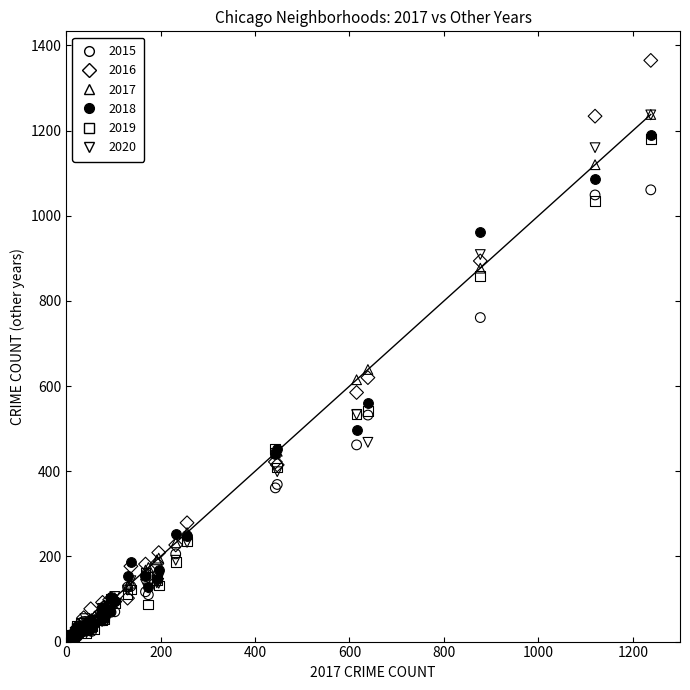

Across all series, what Y value is closest to 683?

639